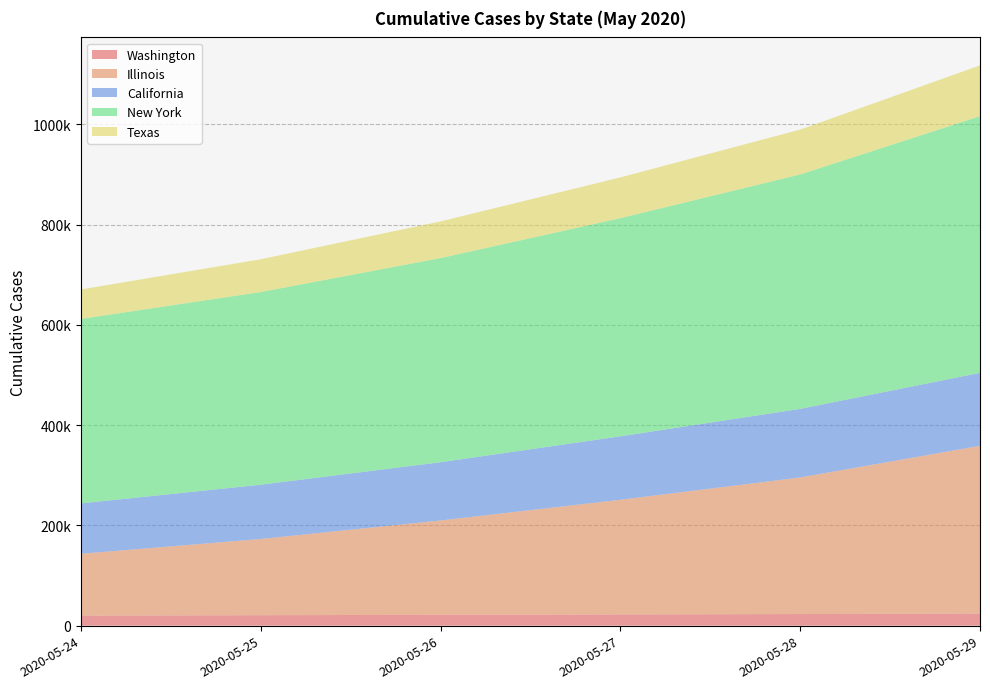

Reading right to left, transcribe all the data shown in this chart.

Washington: 24168.4	23107.9	22353.0	21556.8	20826.8	20053.1
Illinois: 334543.6	272490.6	228743.7	188244.1	152032.5	123337.7
California: 145527.8	136767.2	126564.2	116160.7	108228.9	100471.4
New York: 512018.0	467631.3	435174.9	407205.2	384400.1	368005.1
Texas: 101244.0	89473.4	81250.9	73166.9	65370.9	58693.7